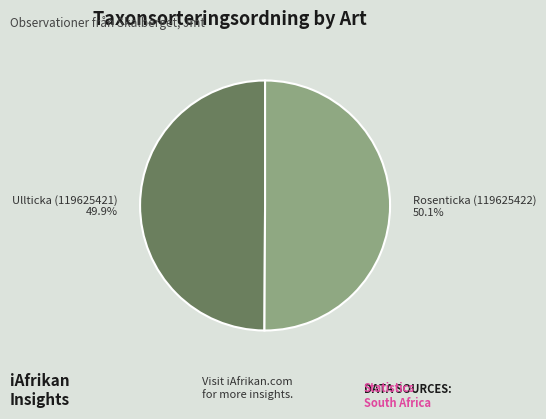

Is it true that Ullticka (119625421) is 50% of the pie?

True